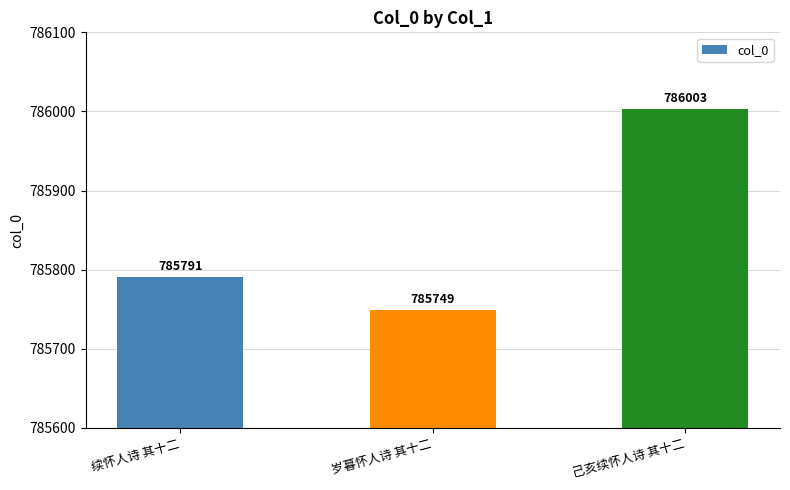

What is the label of the 2nd bar from the left?

岁暮怀人诗 其十二